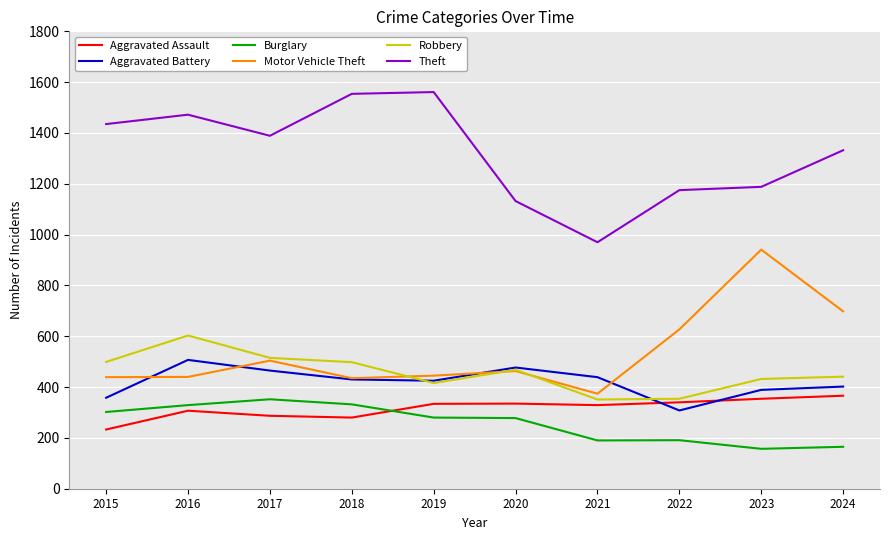

Is it true that Motor Vehicle Theft equals 439 at 2015?

True